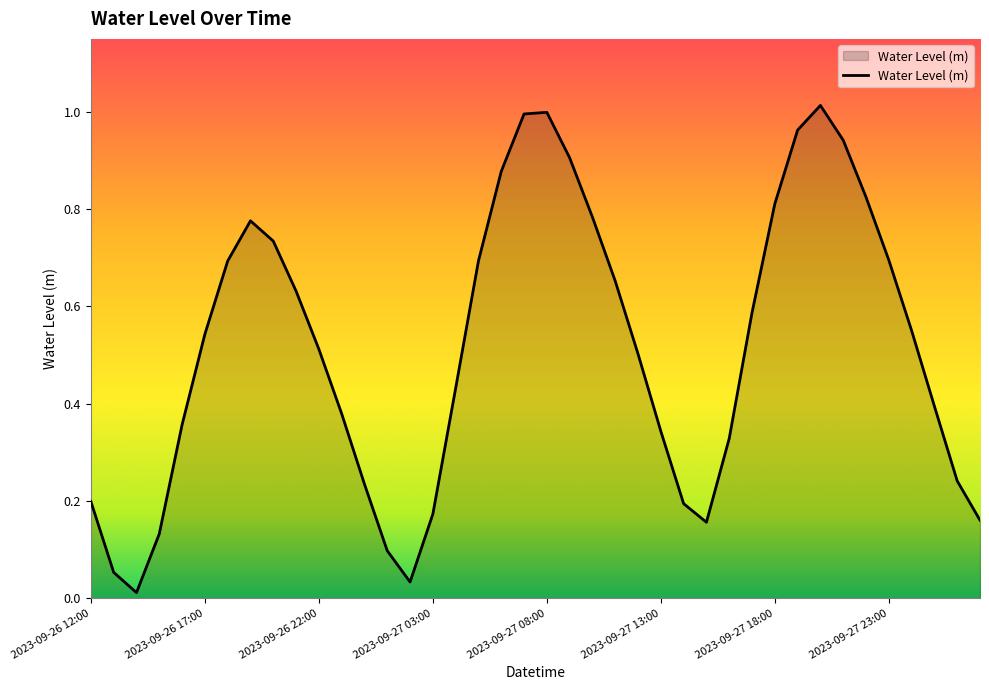

Does the chart have visible grid lines?

No